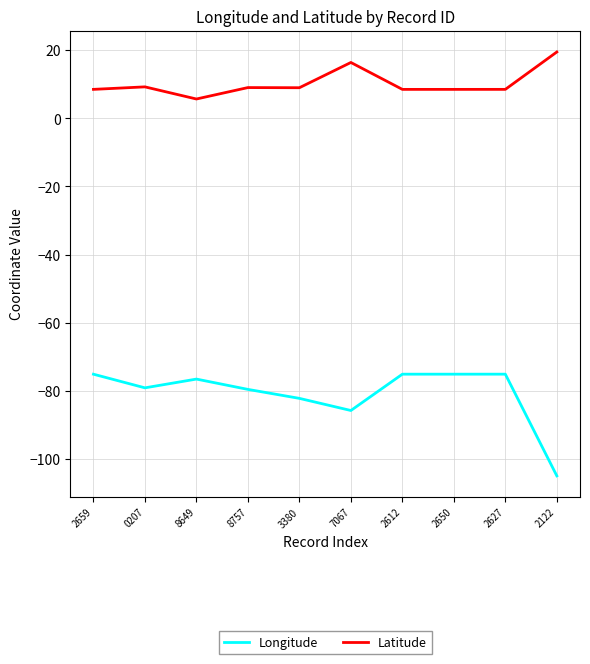

Is the value of Latitude at 3380 greater than the value of Longitude at 0207?

Yes